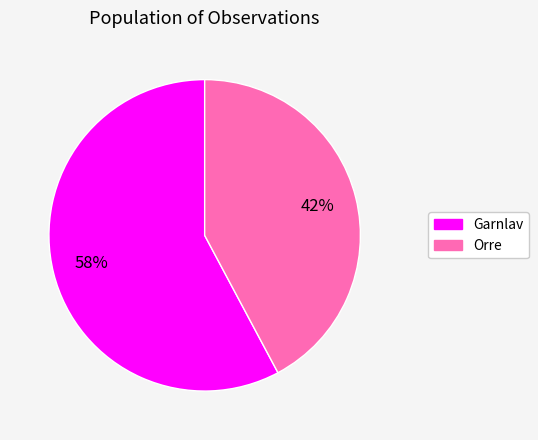

To the nearest percent, what is the difference between the largest and smallest slice percentages?

16%